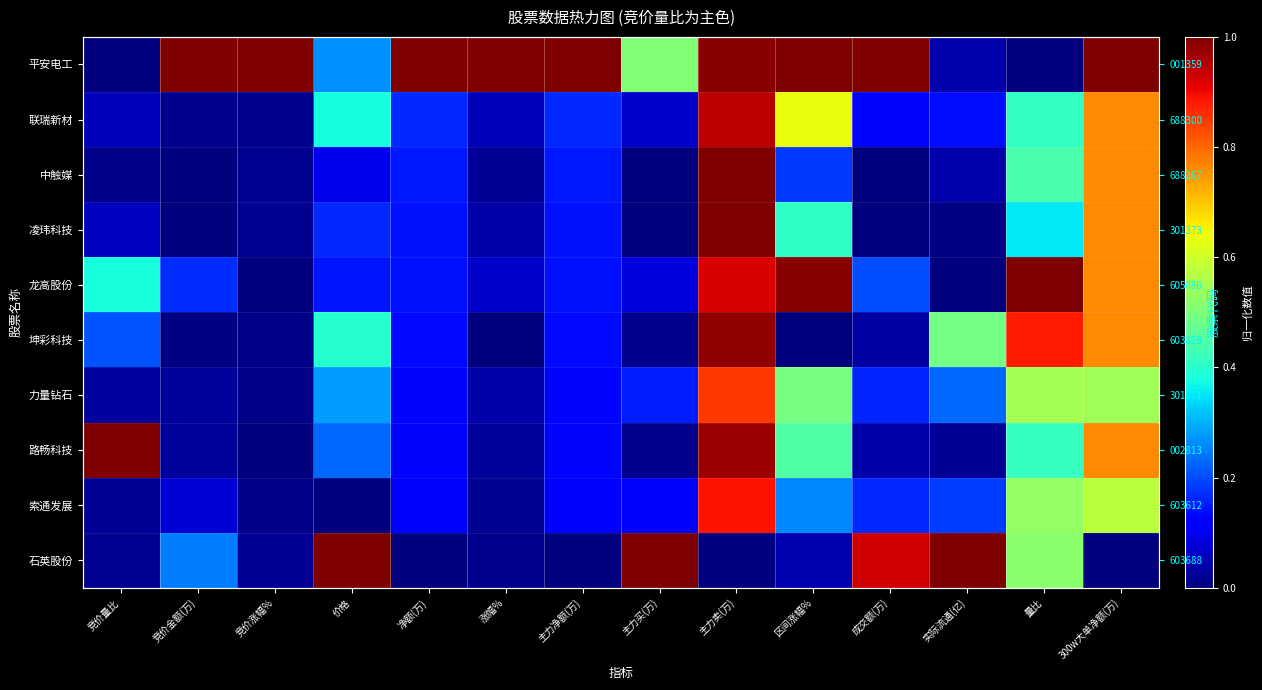

At 300w大单净额(万), list the series in order from largest to smallest.

平安电工, 联瑞新材, 中触媒, 凌玮科技, 龙高股份, 坤彩科技, 路畅科技, 索通发展, 力量钻石, 石英股份